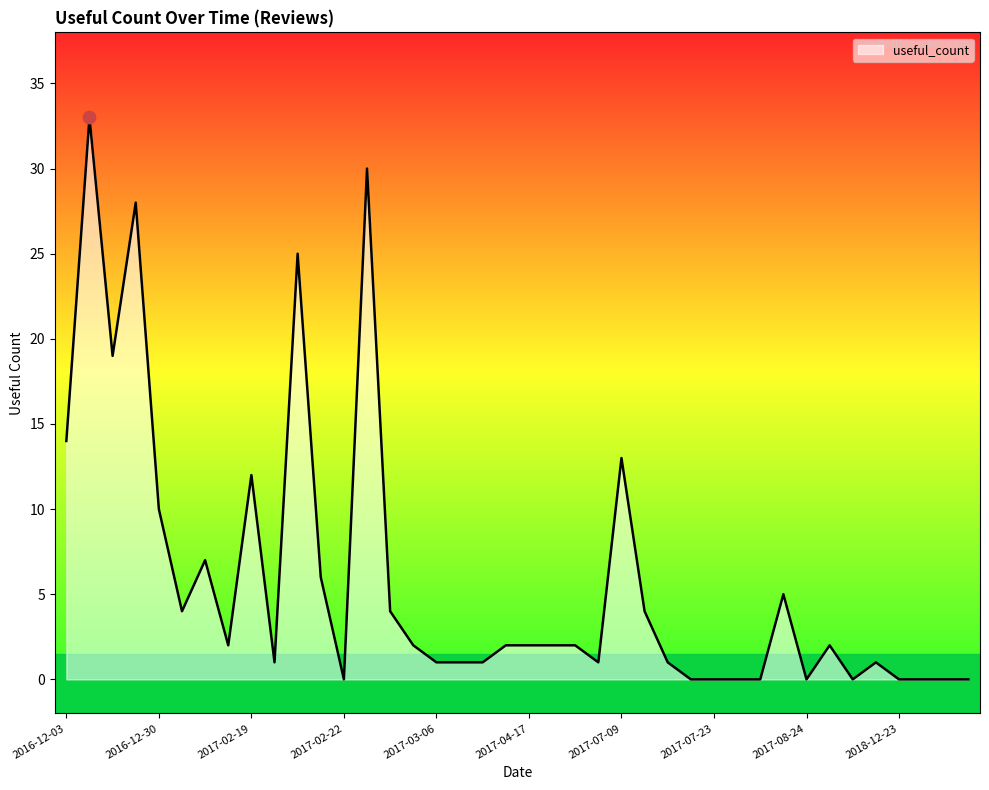

What is the difference between the maximum and minimum values?

33